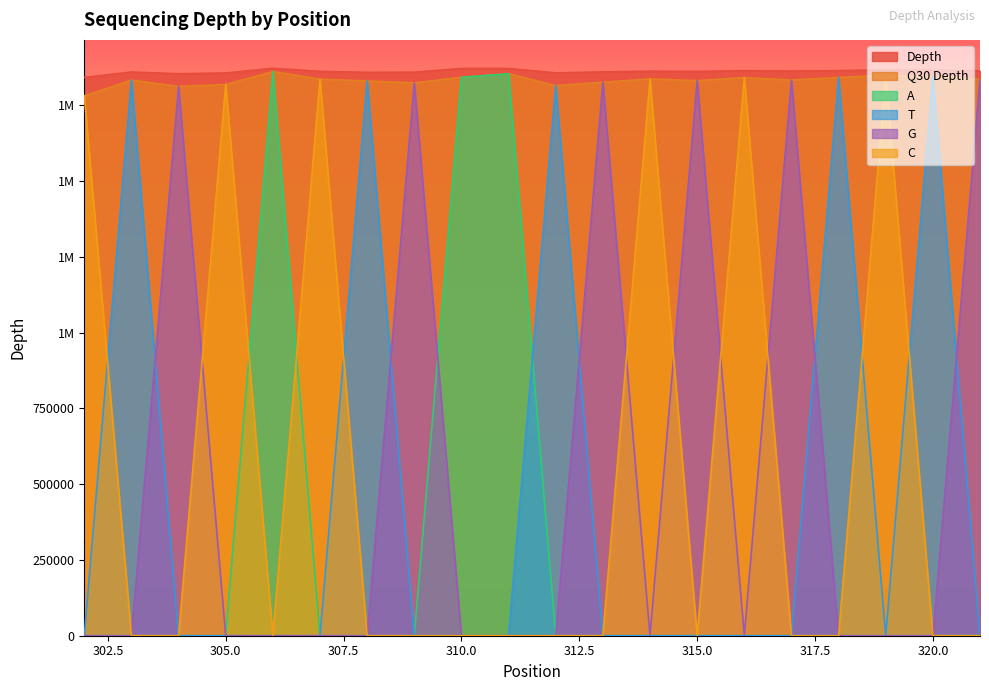

At 308, list the series in order from largest to smallest.

depth, q30_depth, T, A, G, C